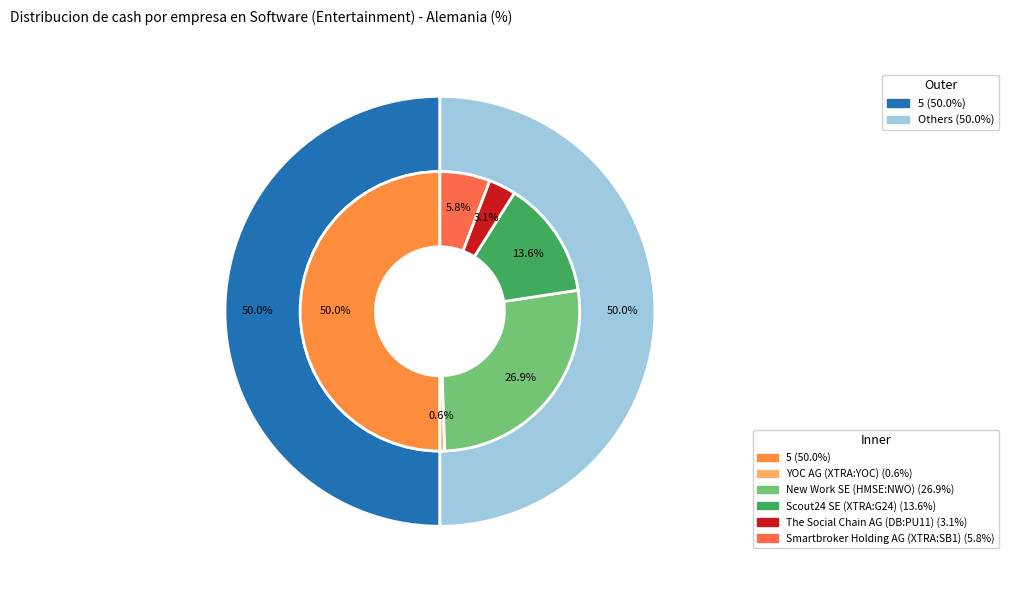

What percentage is the The Social Chain AG (DB:PU11) slice, to the nearest percent?

3%